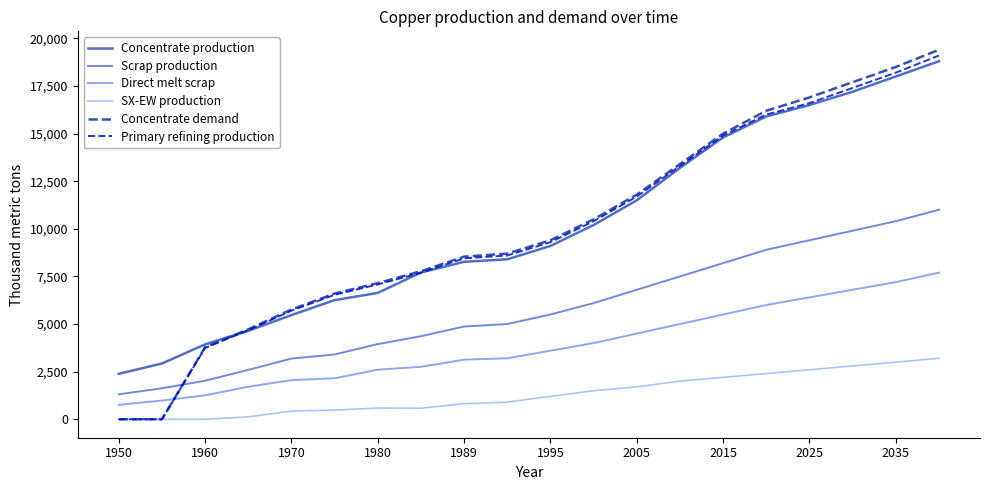

Which series has the largest range (max minus min)?

Concentrate demand